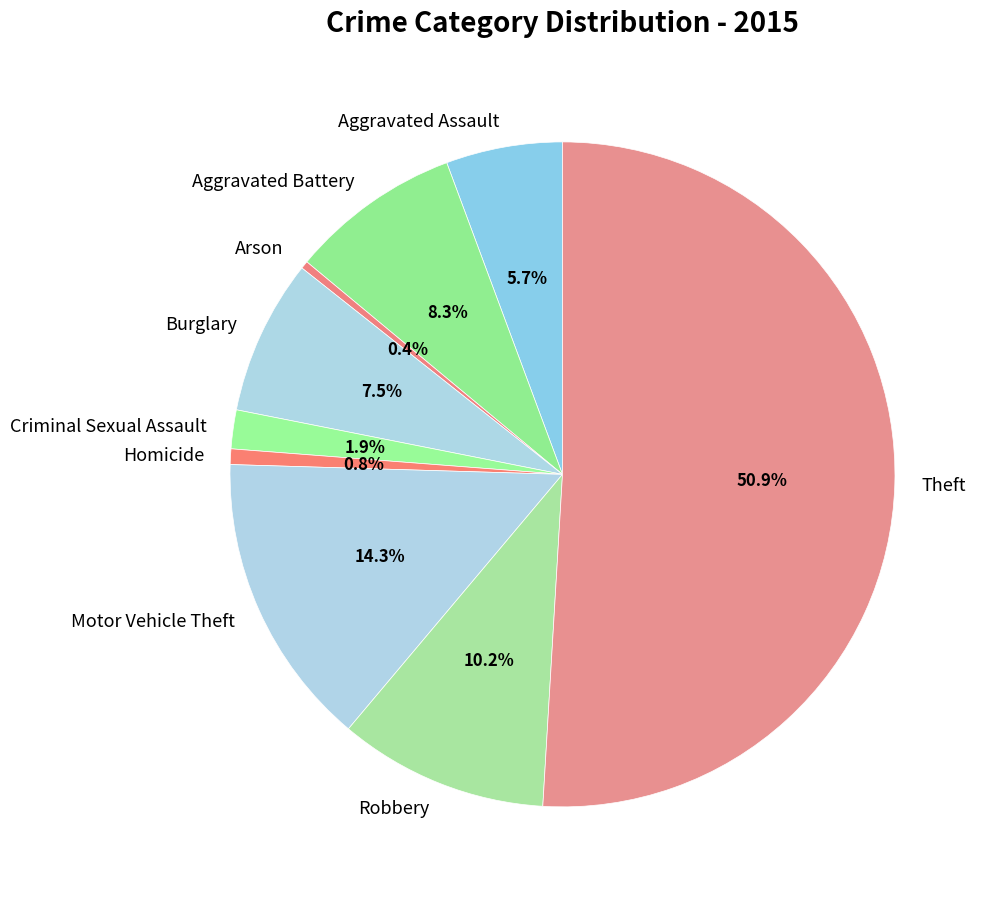

Is Arson the majority of the pie?

No